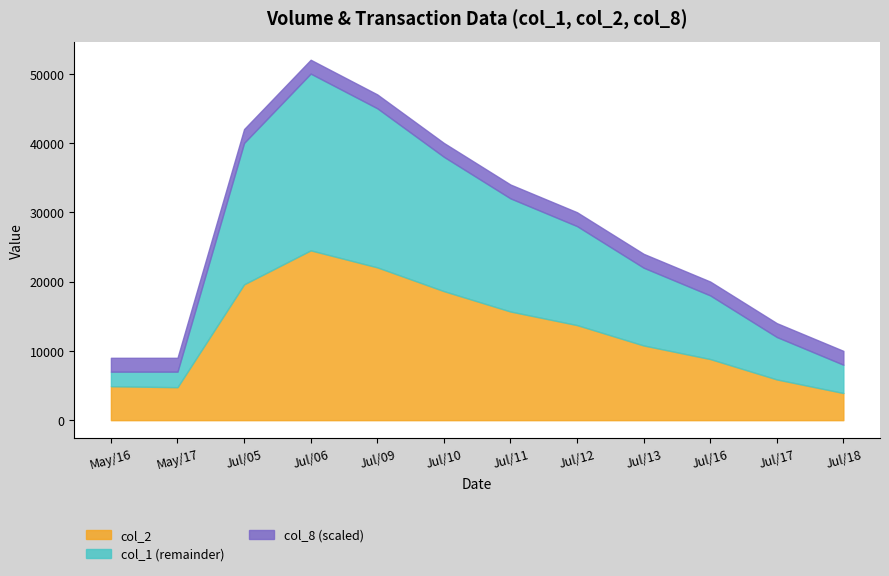

At which category is the sum across all series the highest?

Jul/06